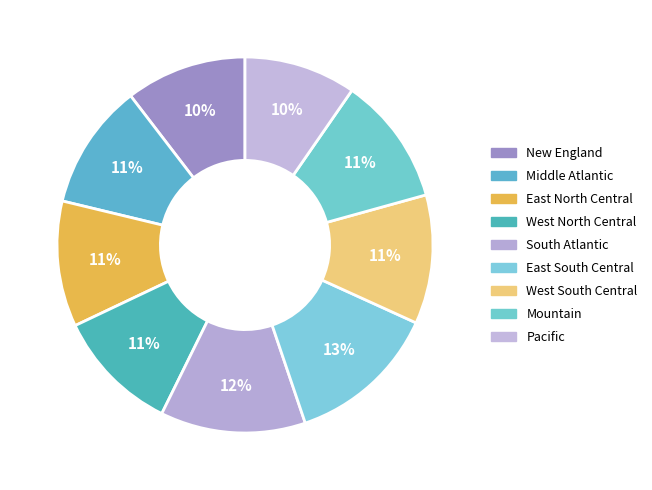

To the nearest percent, what is the combined percentage of East North Central and East South Central?

24%